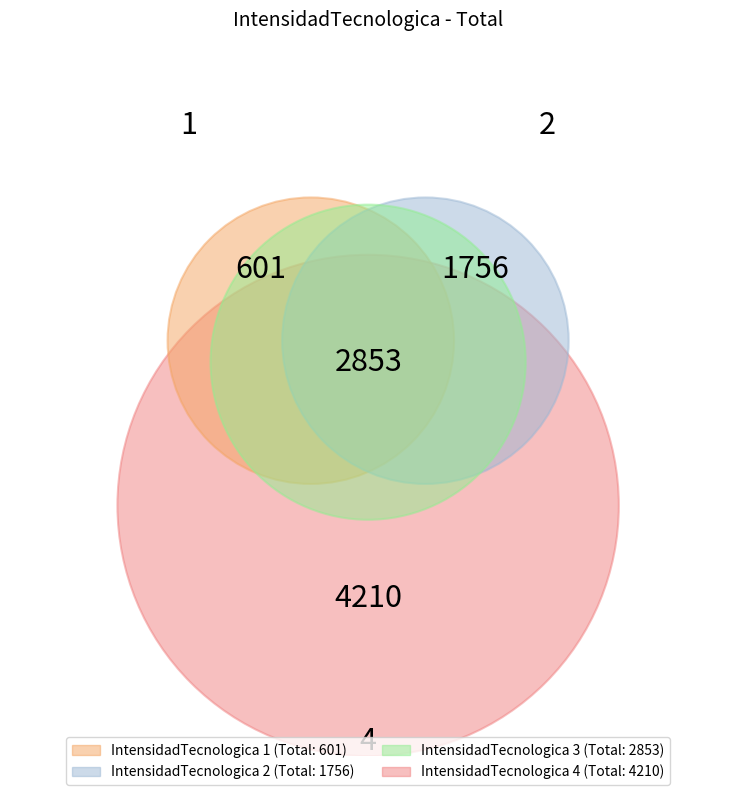

Combined, do 1 and 2 account for over 50%?

No